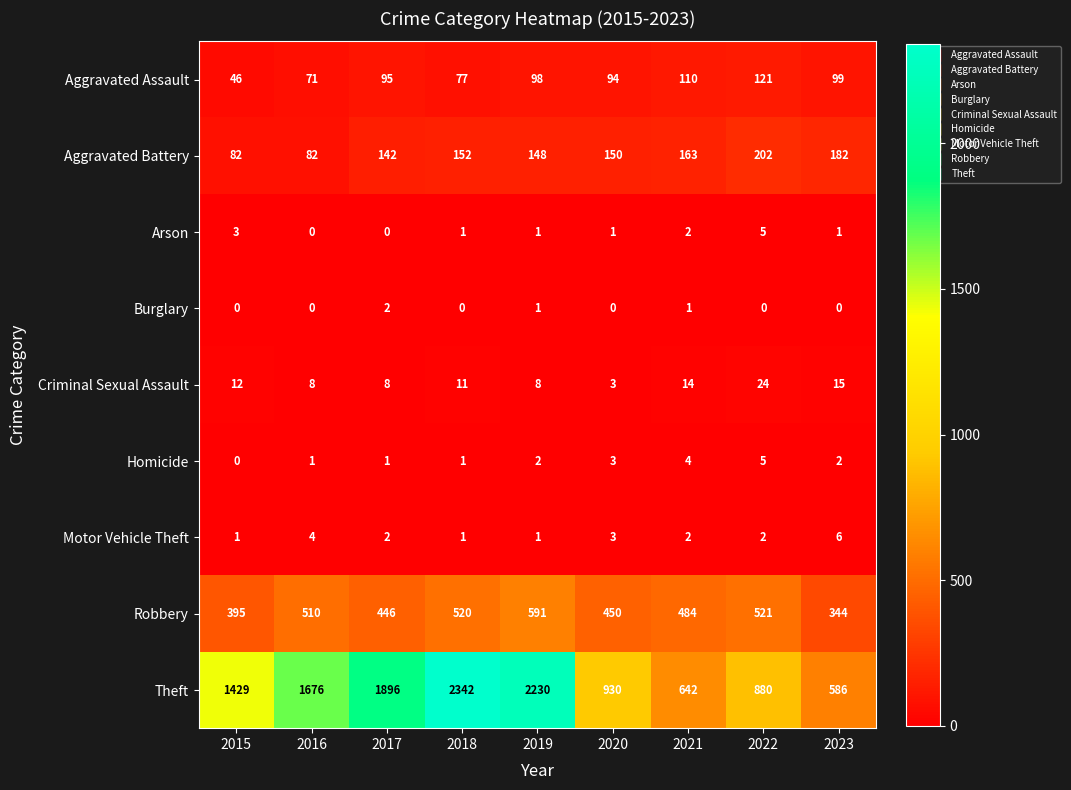

What is the sum of all Aggravated Assault values?

811